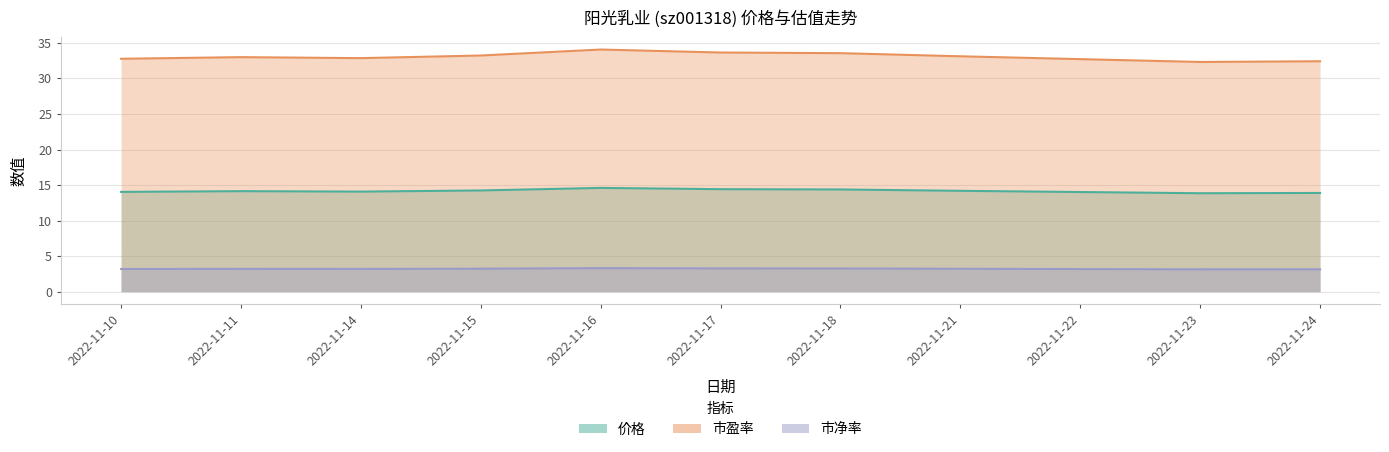

True or false: 价格 has more than 0 interior local peaks.

True